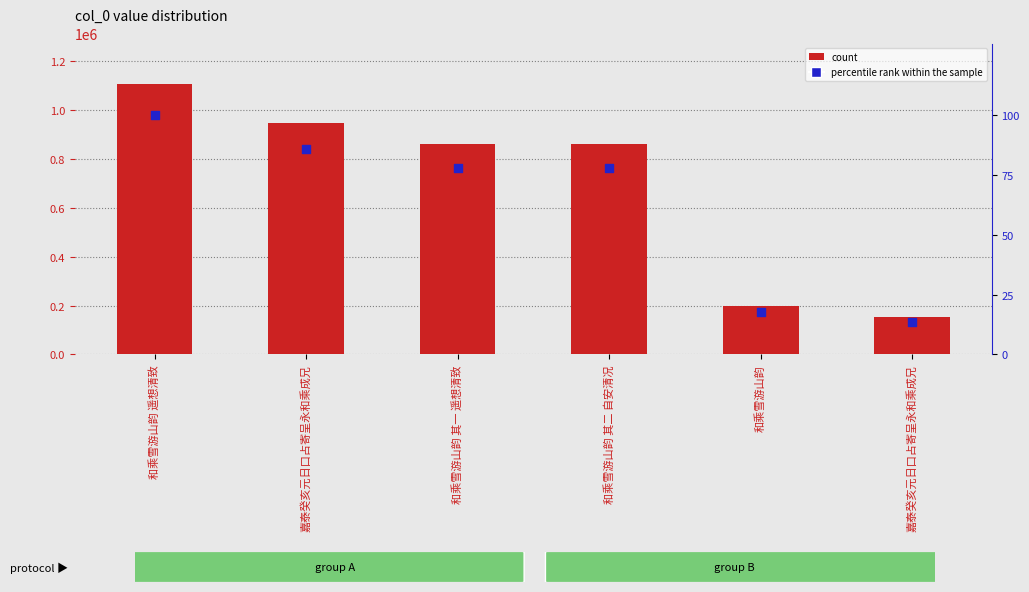

Which series reaches the maximum Y coordinate?

col_0 count